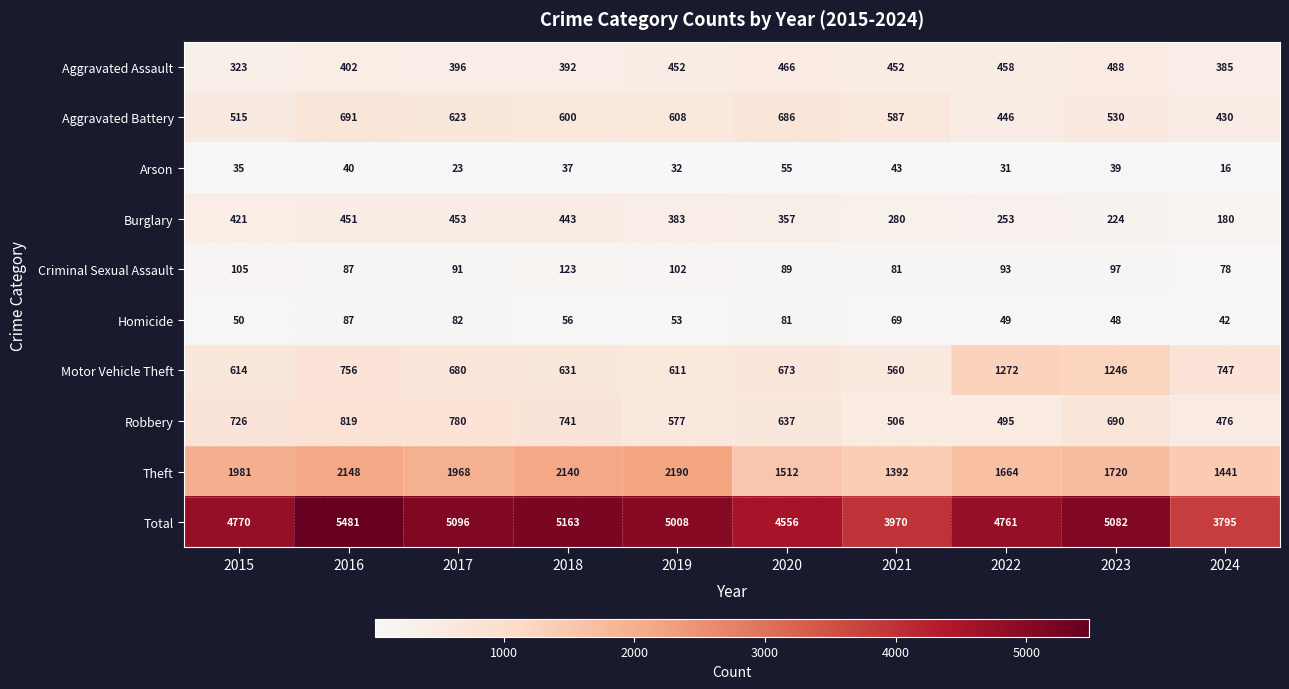

Rank the series by their maximum value, from highest to lowest.

Total, Theft, Motor Vehicle Theft, Robbery, Aggravated Battery, Aggravated Assault, Burglary, Criminal Sexual Assault, Homicide, Arson